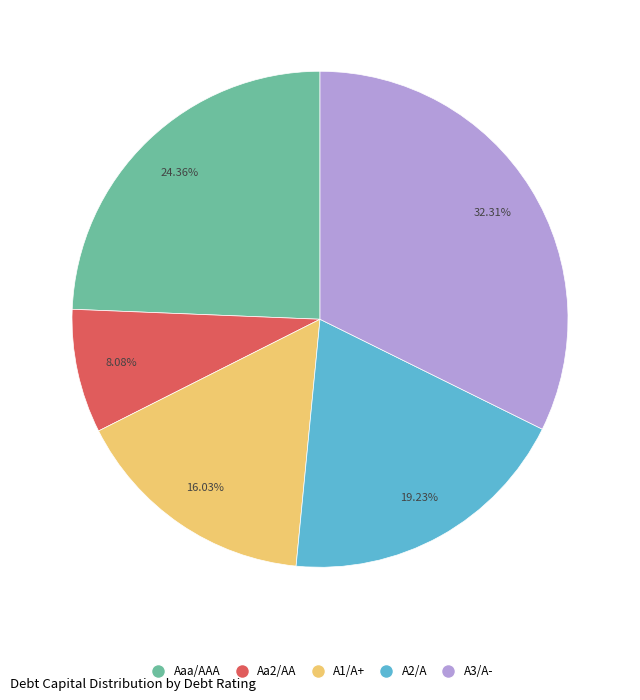

Is there any slice that represents more than half of the pie?

No